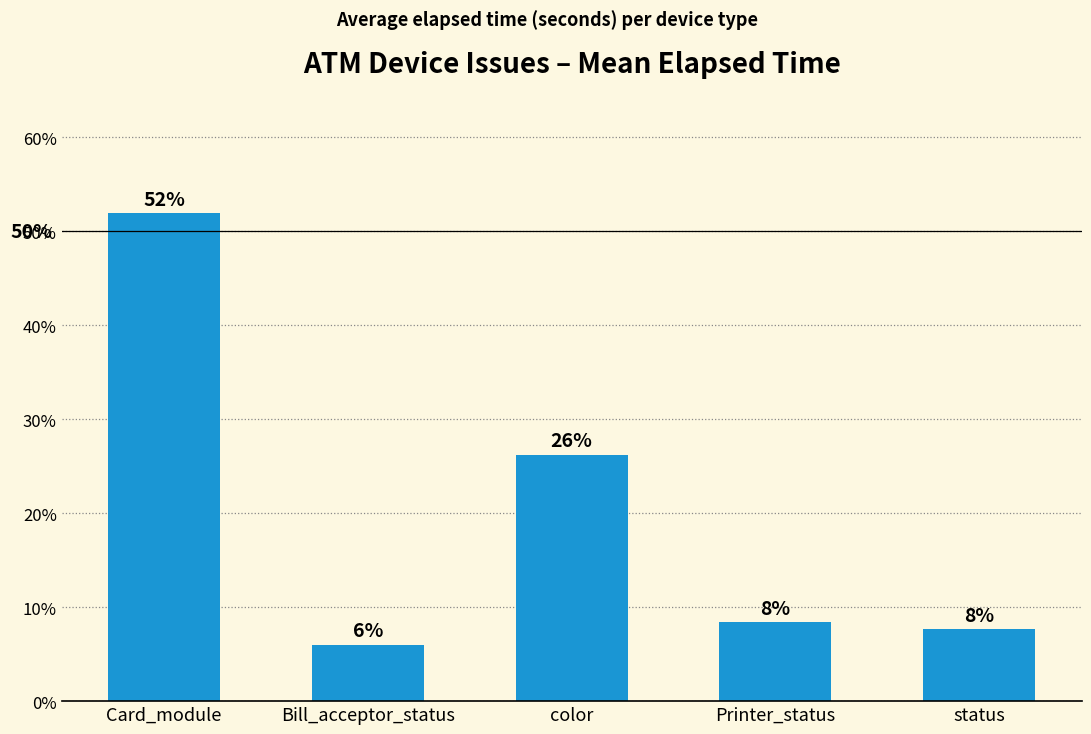

How many bars are there in total?

5